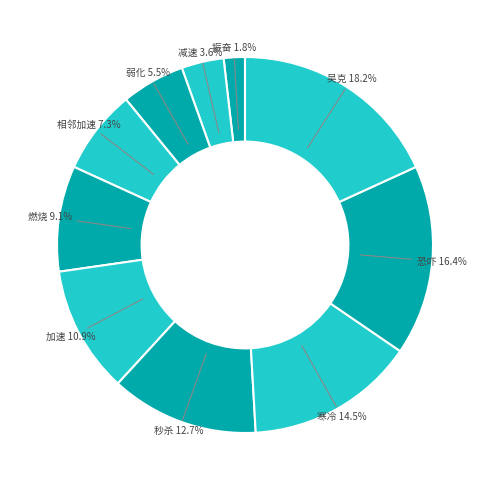

Which category has the smallest portion of the pie?

振奋